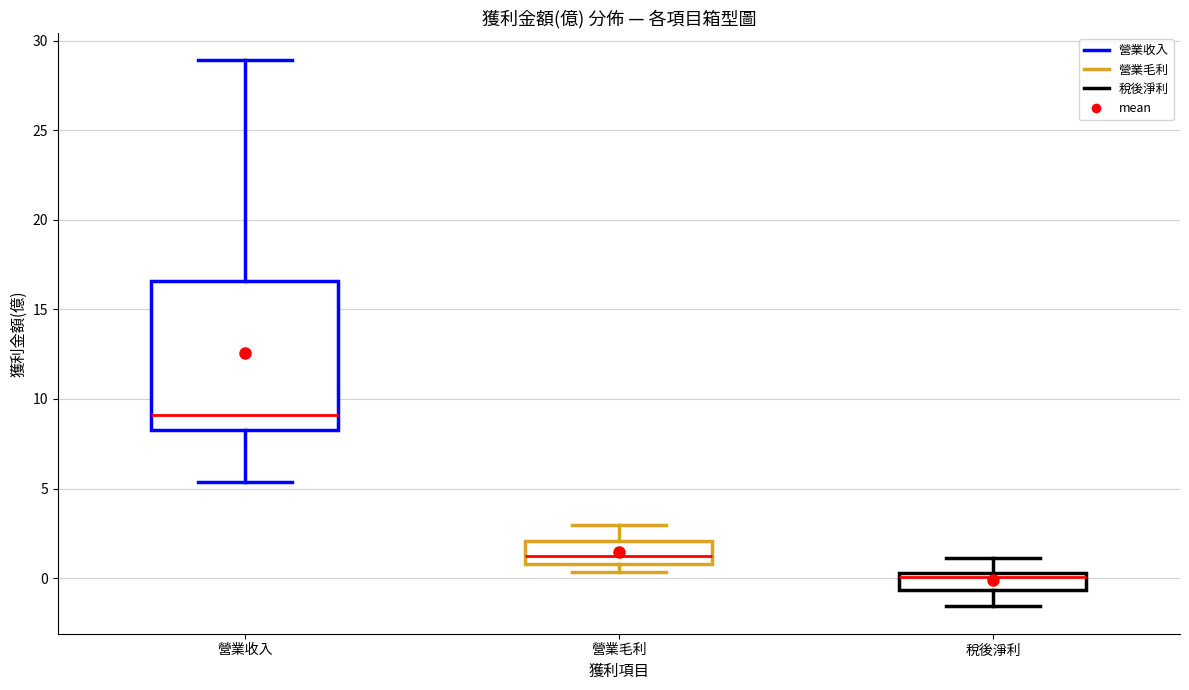

Where is the upper edge of the box for 稅後淨利 on the y-axis? The values are not printed on the chart, so give them approximately, as read against the axis.

0.5